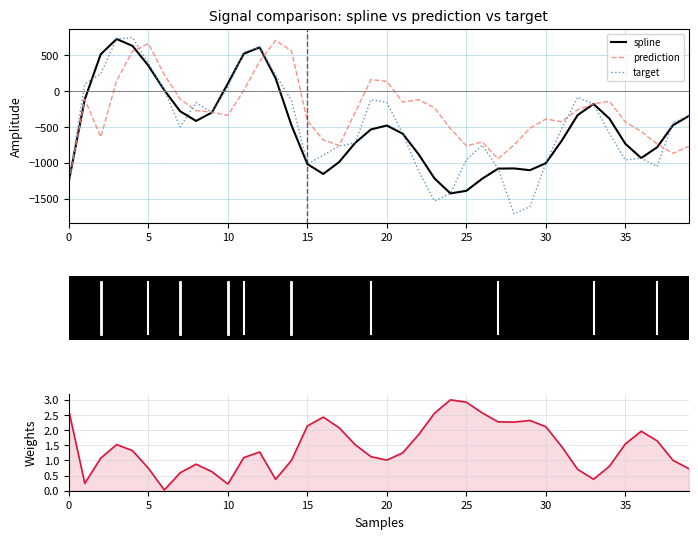

True or false: weights has more than 0 interior local peaks.

True